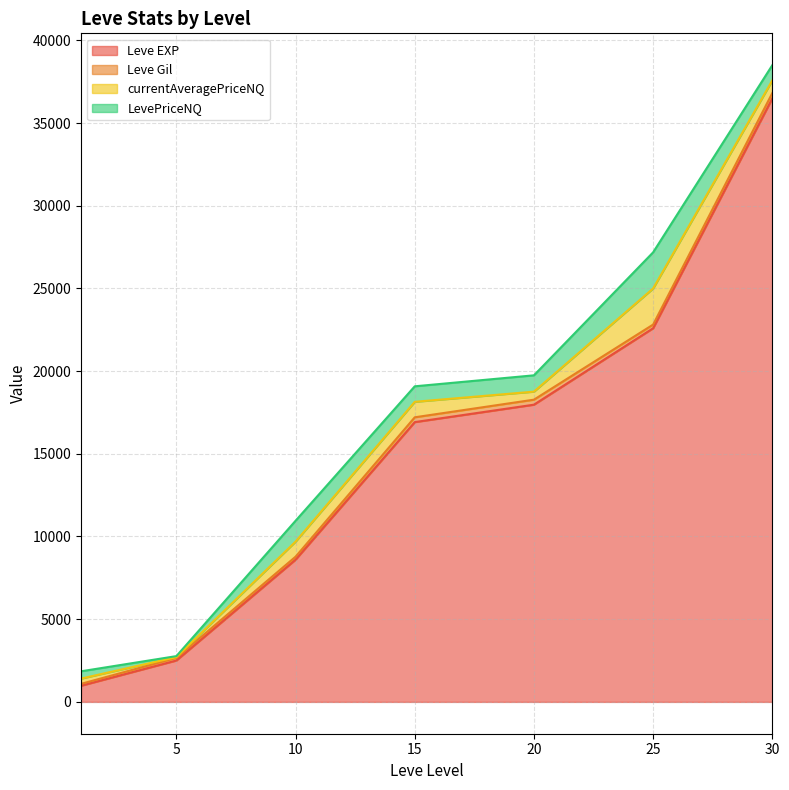

What is the highest value of the Leve EXP series?

36492.5